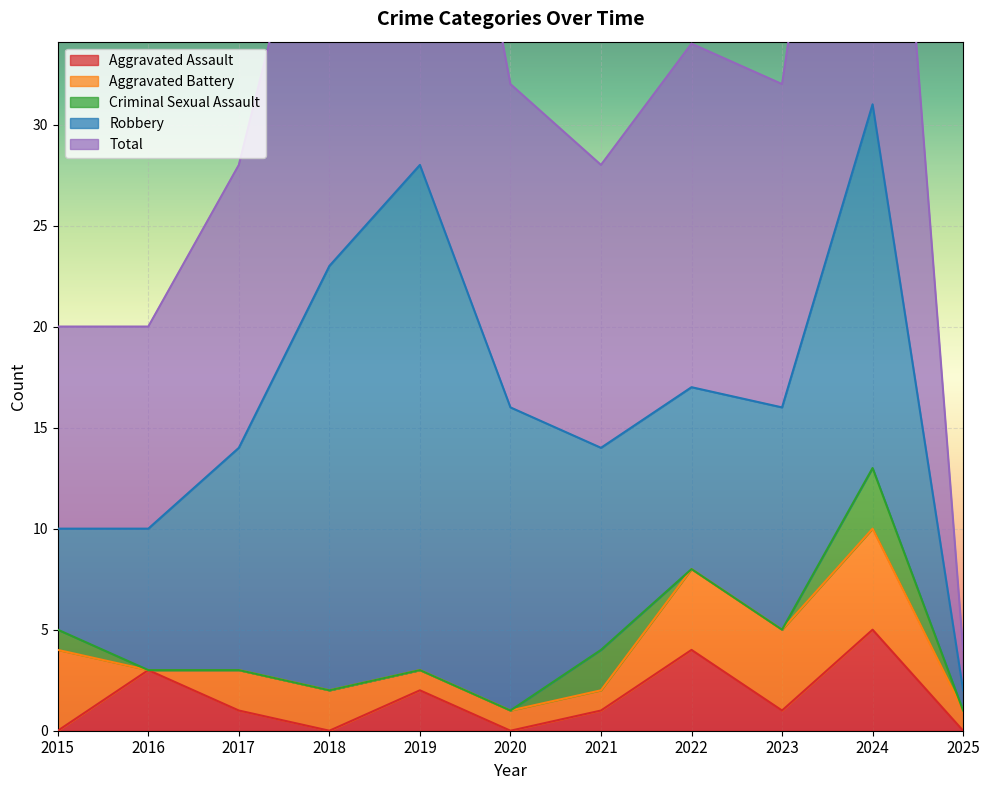

What is the difference between the highest and lowest values at 2020?

16